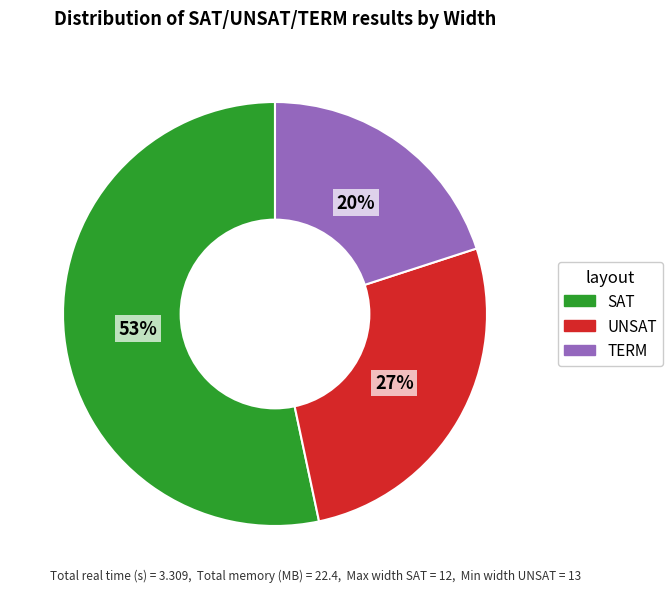

Is SAT the majority of the pie?

Yes